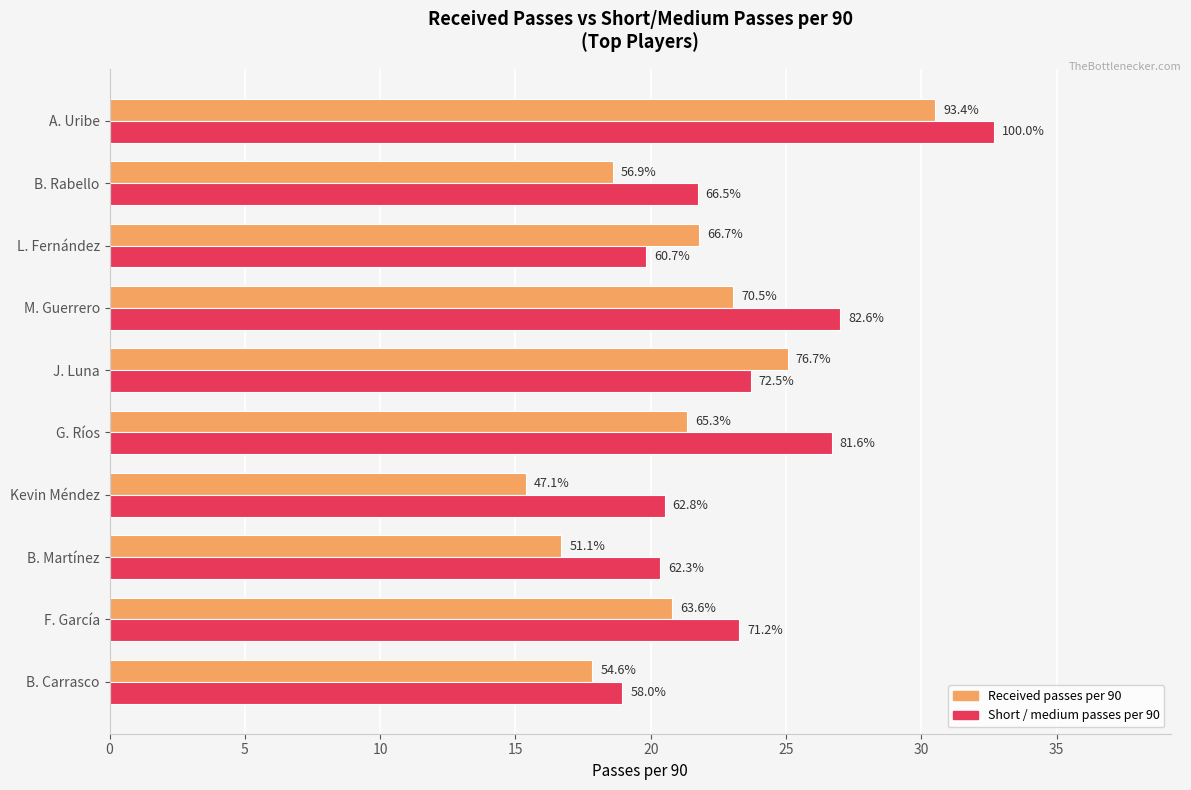

What position from the right is J. Luna?

6